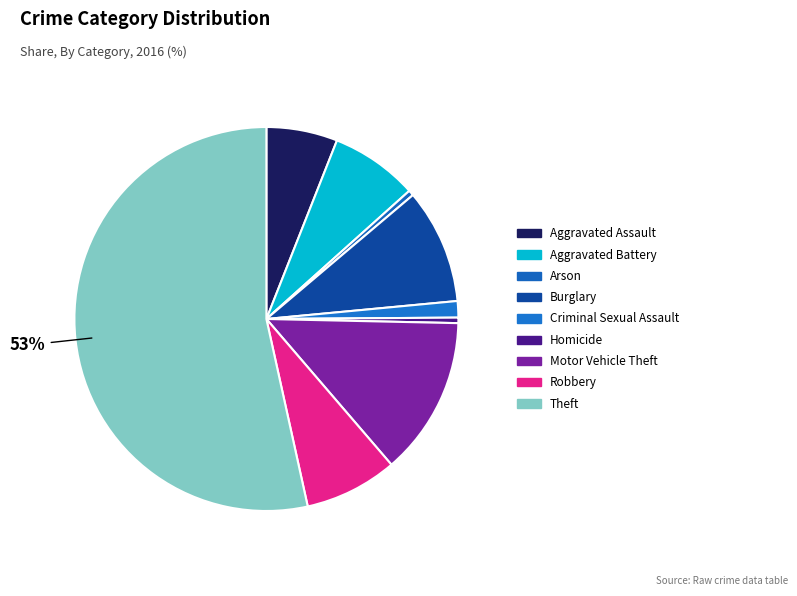

How many segments does this pie chart have?

9